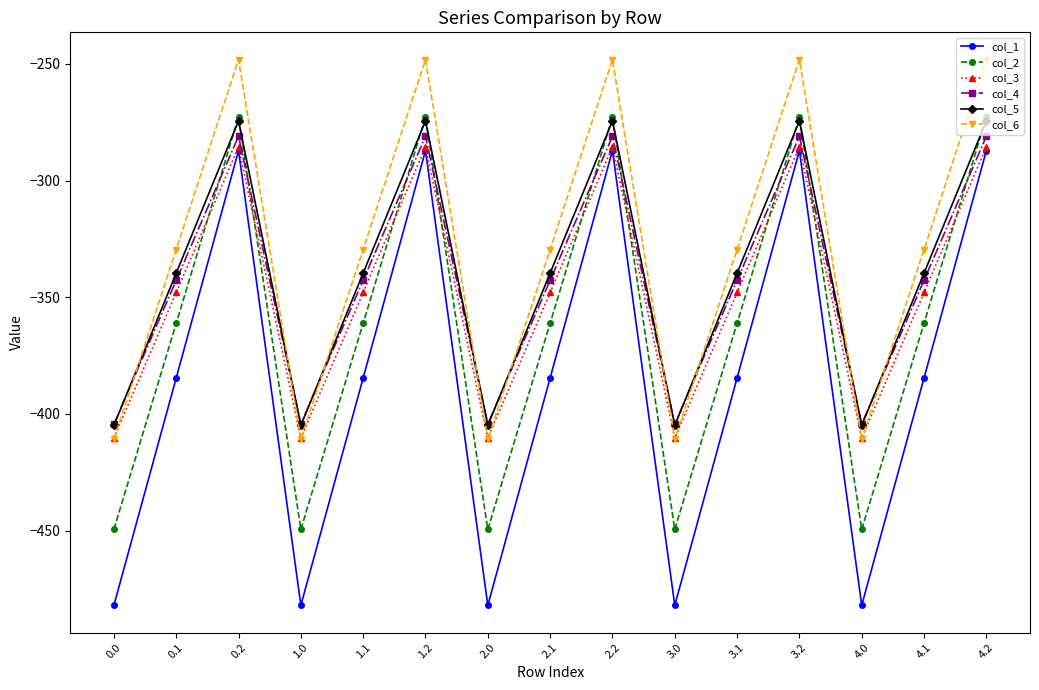

How many data points in col_5 are less than -339?

10